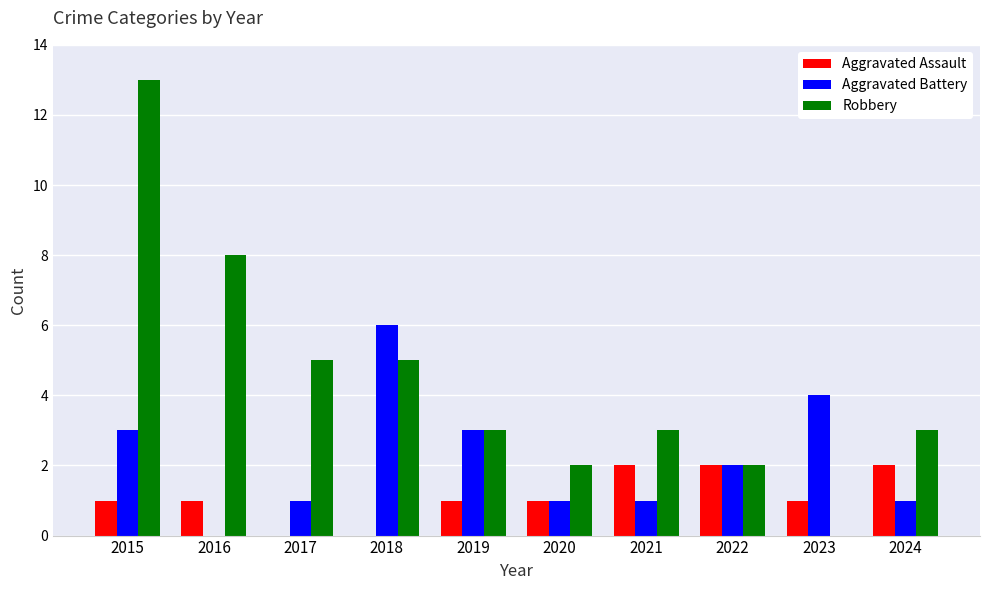

True or false: Aggravated Battery has a value of 6 at 2018.

True